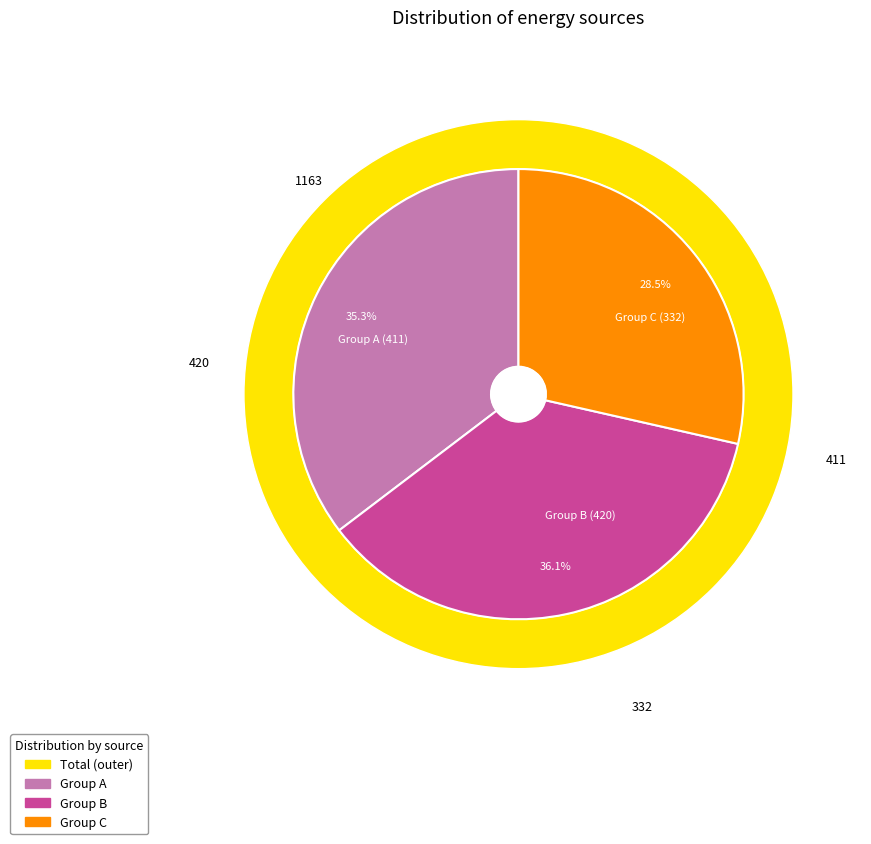

How many slices are in this pie chart?

3